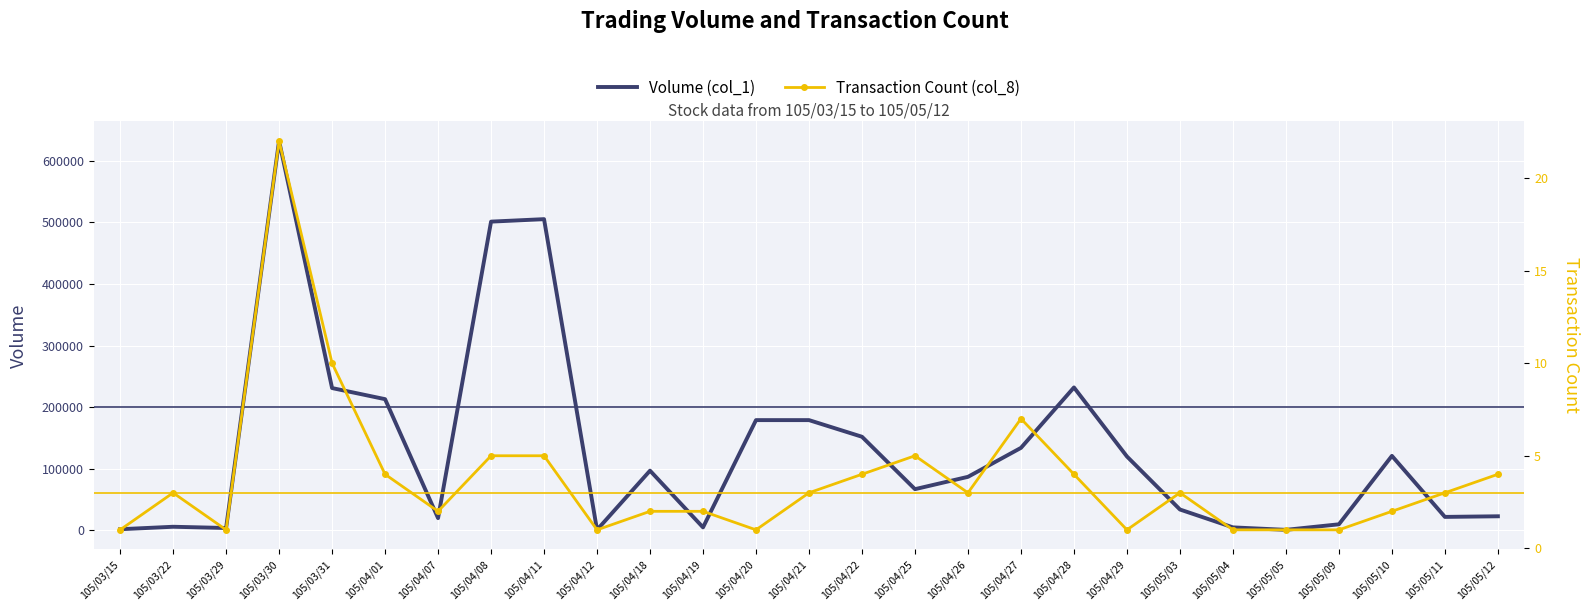

Count the number of data series in this chart.

2